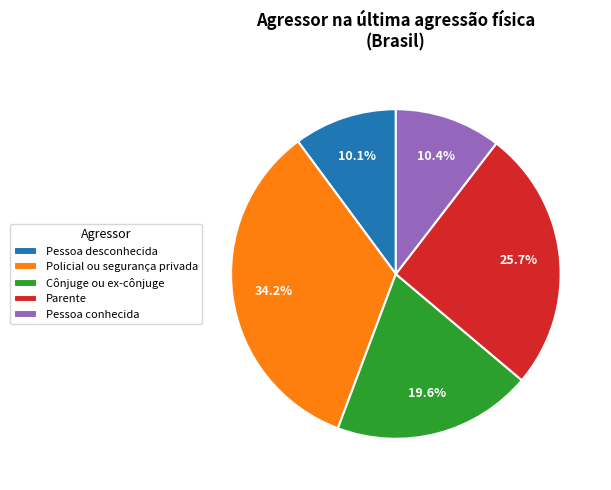

To the nearest percent, what is the average slice percentage?

20%